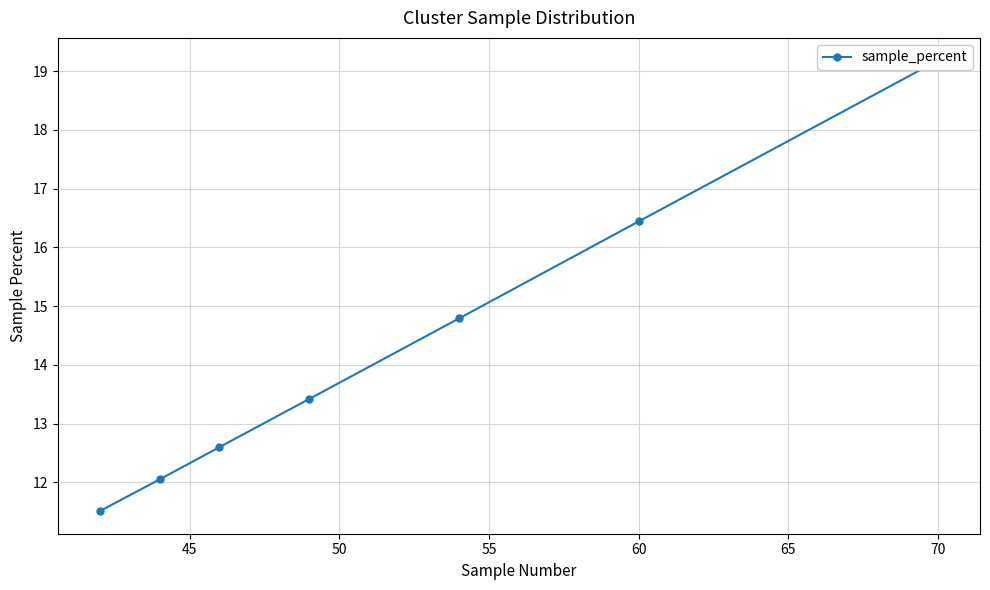

How many values are below 13?

3